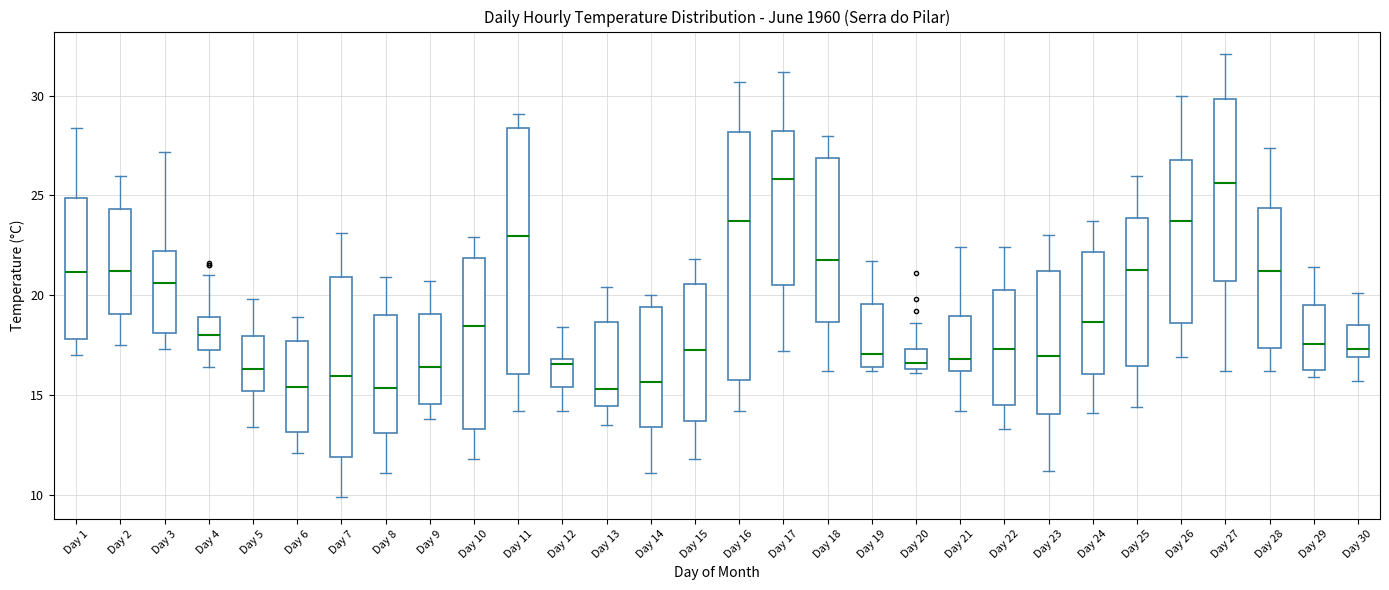

Reading left to right, read every box against the y-axis: the position of its median line, the range the box covers, and the ends of its whiskers. The values are not printed on the chart, so give them approximately, as read against the axis.

Day 1: median 21.0, box 18.0 to 25.0, whiskers 17.0 to 28.5
Day 2: median 21.0, box 19.0 to 24.5, whiskers 17.5 to 26.0
Day 3: median 20.5, box 18.0 to 22.0, whiskers 17.5 to 27.0
Day 4: median 18.0, box 17.5 to 19.0, whiskers 16.5 to 21.0
Day 5: median 16.5, box 15.0 to 18.0, whiskers 13.5 to 20.0
Day 6: median 15.5, box 13.0 to 17.5, whiskers 12.0 to 19.0
Day 7: median 16.0, box 12.0 to 21.0, whiskers 10.0 to 23.0
Day 8: median 15.5, box 13.0 to 19.0, whiskers 11.0 to 21.0
Day 9: median 16.5, box 14.5 to 19.0, whiskers 14.0 to 20.5
Day 10: median 18.5, box 13.5 to 22.0, whiskers 12.0 to 23.0
Day 11: median 23.0, box 16.0 to 28.5, whiskers 14.0 to 29.0
Day 12: median 16.5, box 15.5 to 17.0, whiskers 14.0 to 18.5
Day 13: median 15.5, box 14.5 to 18.5, whiskers 13.5 to 20.5
Day 14: median 15.5, box 13.5 to 19.5, whiskers 11.0 to 20.0
Day 15: median 17.5, box 13.5 to 20.5, whiskers 12.0 to 22.0
Day 16: median 23.5, box 16.0 to 28.0, whiskers 14.0 to 30.5
Day 17: median 26.0, box 20.5 to 28.5, whiskers 17.0 to 31.0
Day 18: median 22.0, box 18.5 to 27.0, whiskers 16.0 to 28.0
Day 19: median 17.0, box 16.5 to 19.5, whiskers 16.0 to 21.5
Day 20: median 16.5 (just above the box's lower edge), box 16.5 to 17.5, whiskers 16.0 to 18.5
Day 21: median 17.0, box 16.0 to 19.0, whiskers 14.0 to 22.5
Day 22: median 17.5, box 14.5 to 20.5, whiskers 13.5 to 22.5
Day 23: median 17.0, box 14.0 to 21.0, whiskers 11.0 to 23.0
Day 24: median 18.5, box 16.0 to 22.0, whiskers 14.0 to 23.5
Day 25: median 21.5, box 16.5 to 24.0, whiskers 14.5 to 26.0
Day 26: median 23.5, box 18.5 to 27.0, whiskers 17.0 to 30.0
Day 27: median 25.5, box 20.5 to 30.0, whiskers 16.0 to 32.0
Day 28: median 21.0, box 17.5 to 24.5, whiskers 16.0 to 27.5
Day 29: median 17.5, box 16.5 to 19.5, whiskers 16.0 to 21.5
Day 30: median 17.5, box 17.0 to 18.5, whiskers 15.5 to 20.0